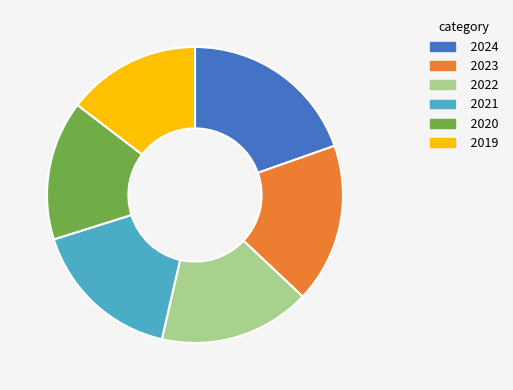

Combined, do 2020 and 2023 account for over 50%?

No